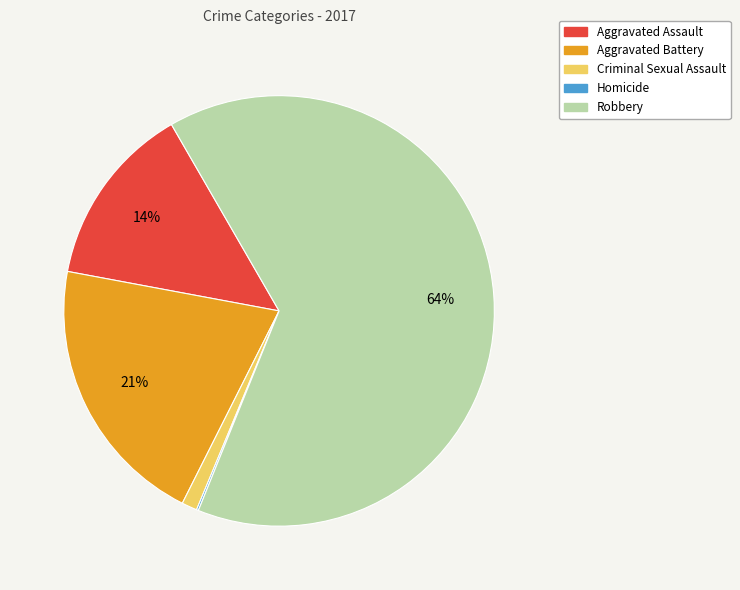

Is it true that Robbery is 52% of the pie?

False